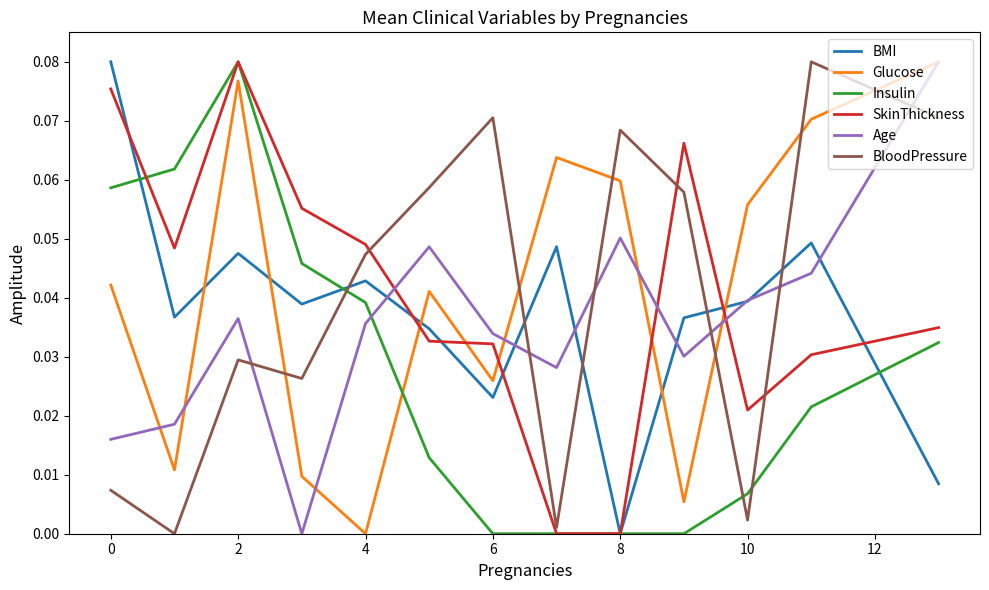

How many series are shown in this chart?

6